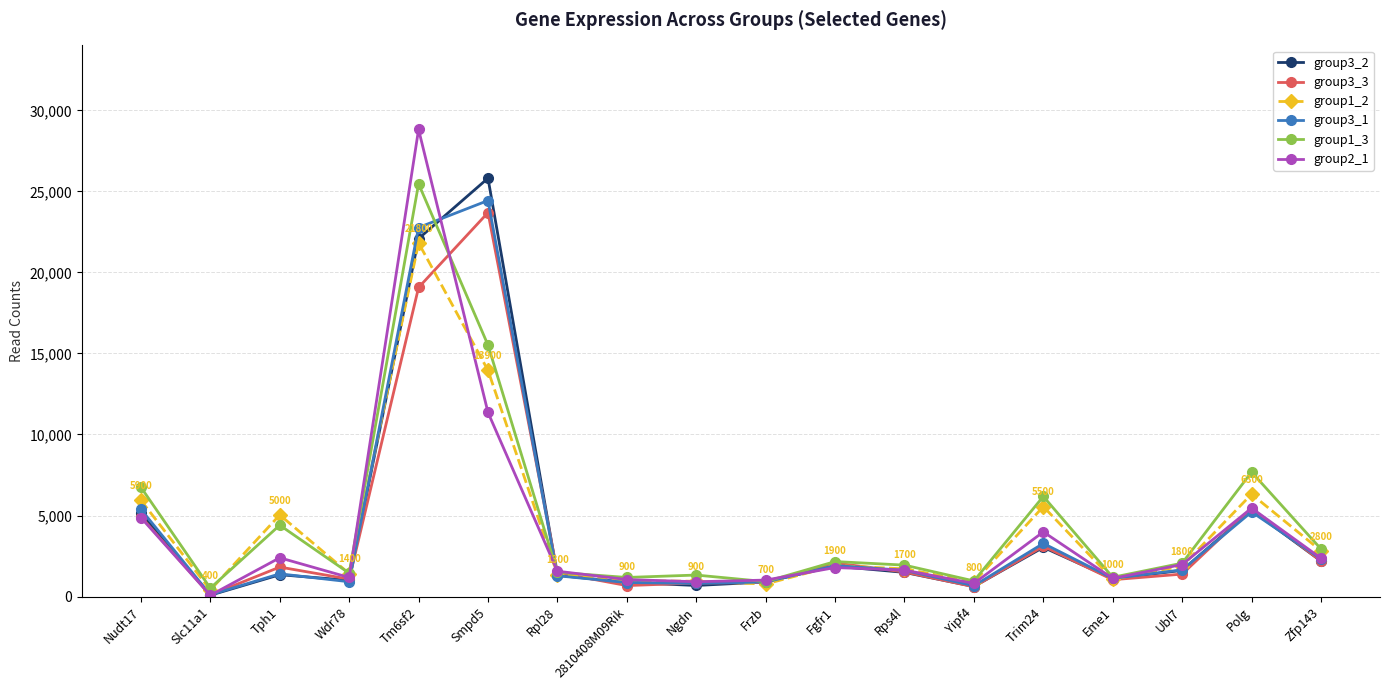

At which category does the chart reach its peak across all series?

Tm6sf2